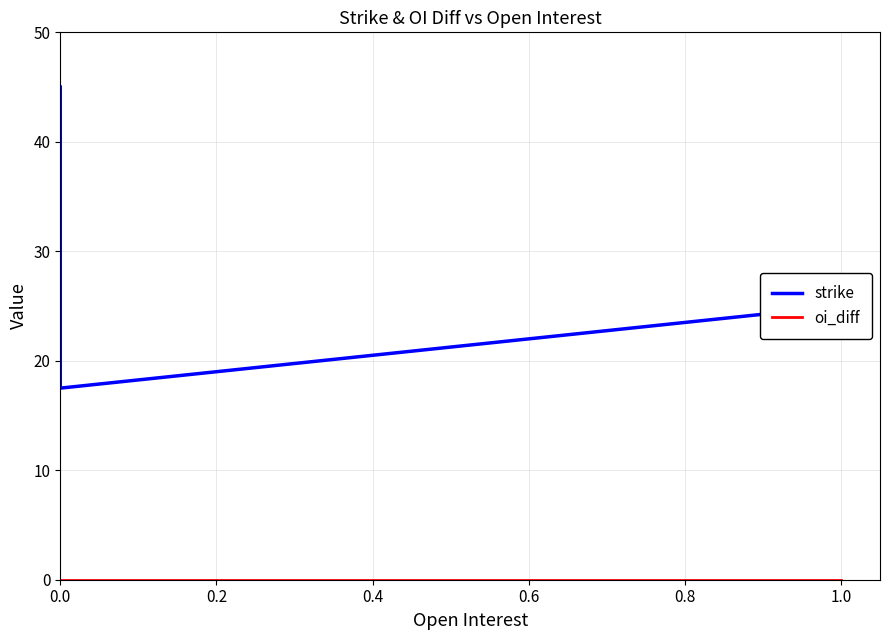

At how many categories does at least one series exceed 22?

6